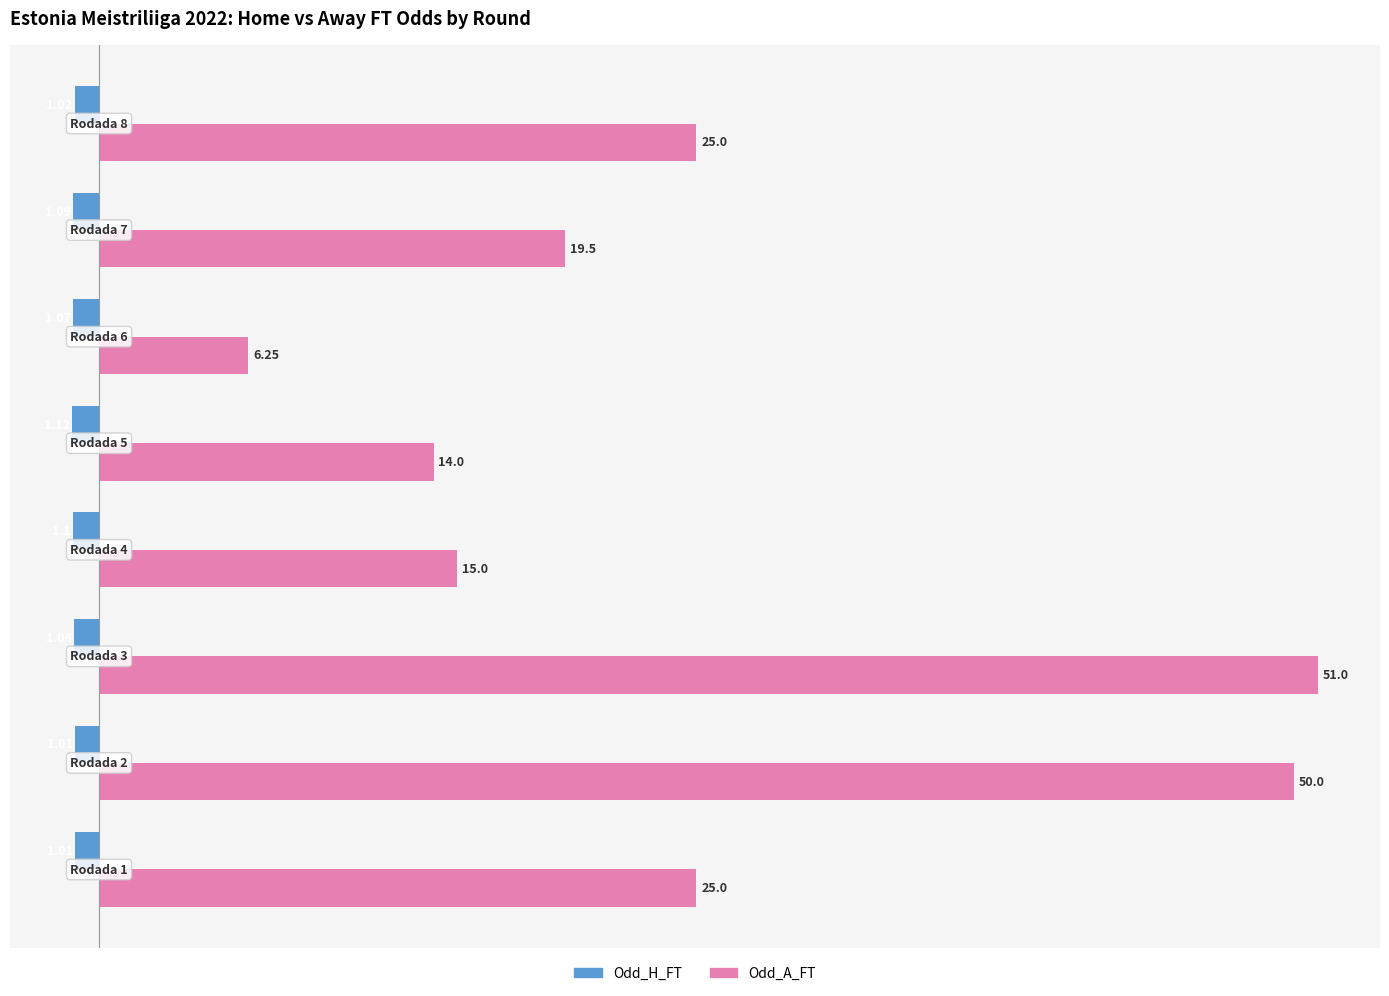

How many data points in Odd_A_FT are less than 25?

4